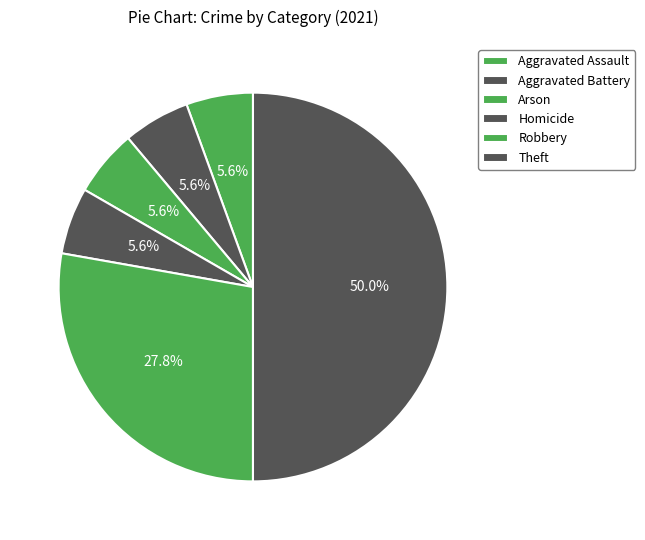

Is there a majority slice in this chart?

No